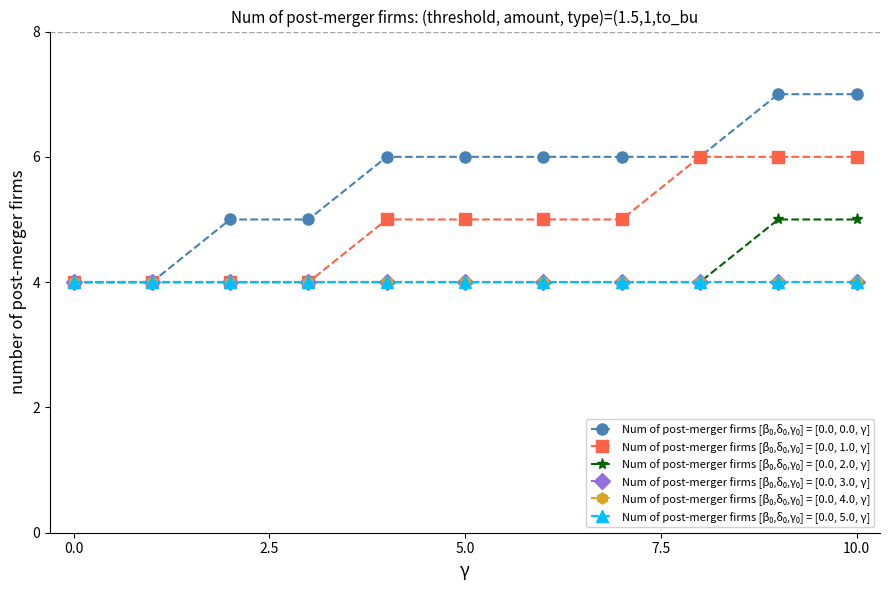

Does the chart have visible grid lines?

No